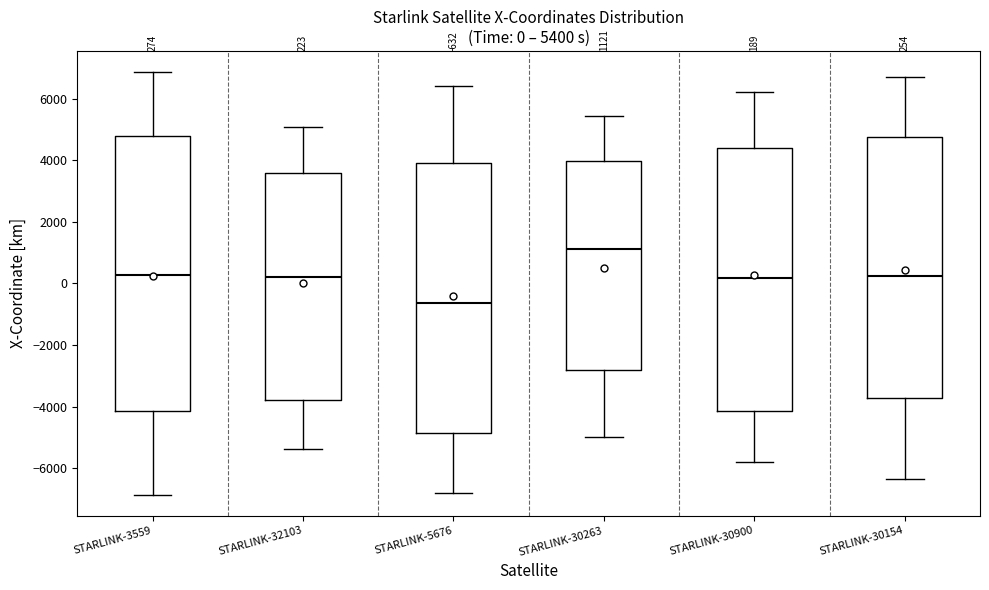

Which box's median line is the lowest?

STARLINK-5676